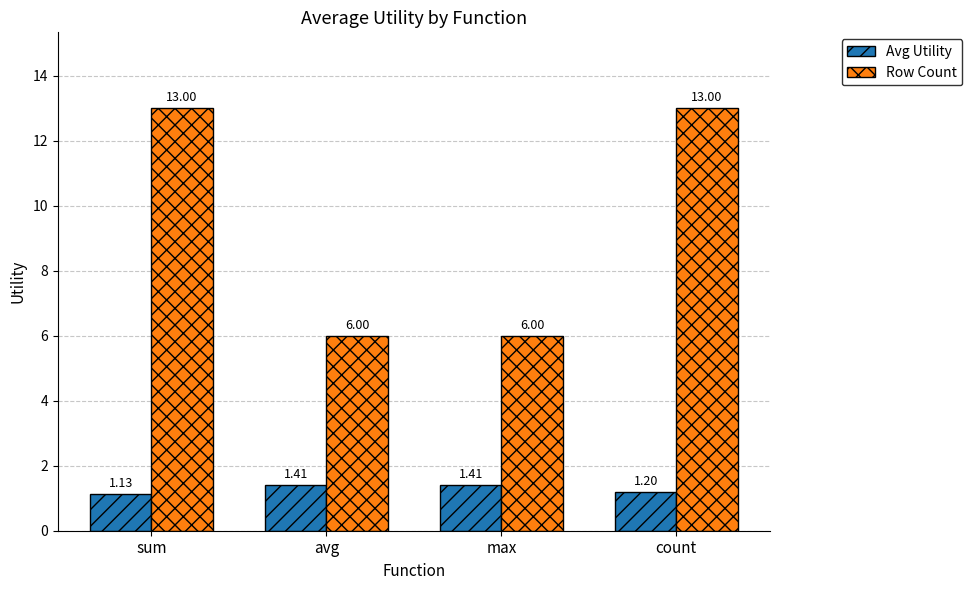

What is the difference between the maximum and second lowest values in the Row Count series?

7.0